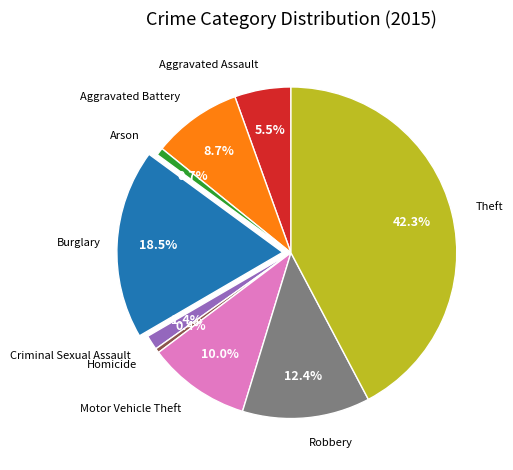

Count the number of slices in the pie.

9